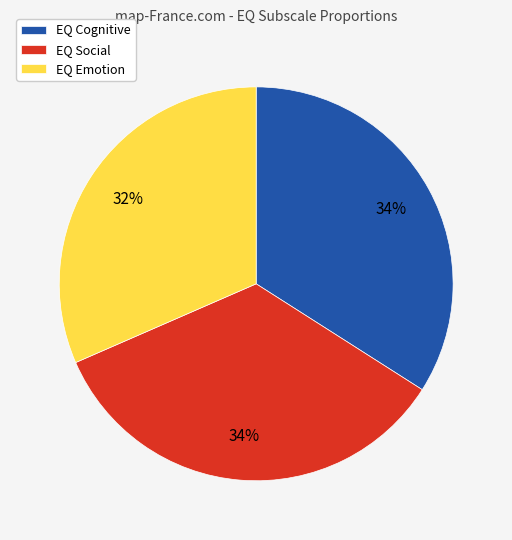

Count the number of slices in the pie.

3